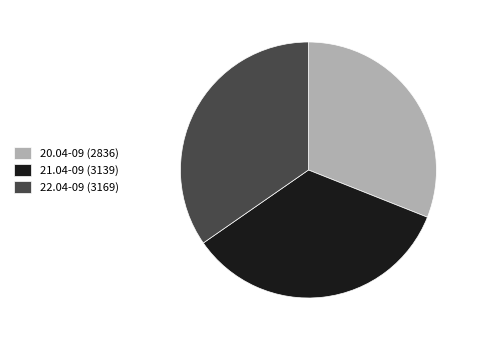

Does any single category account for the majority?

No